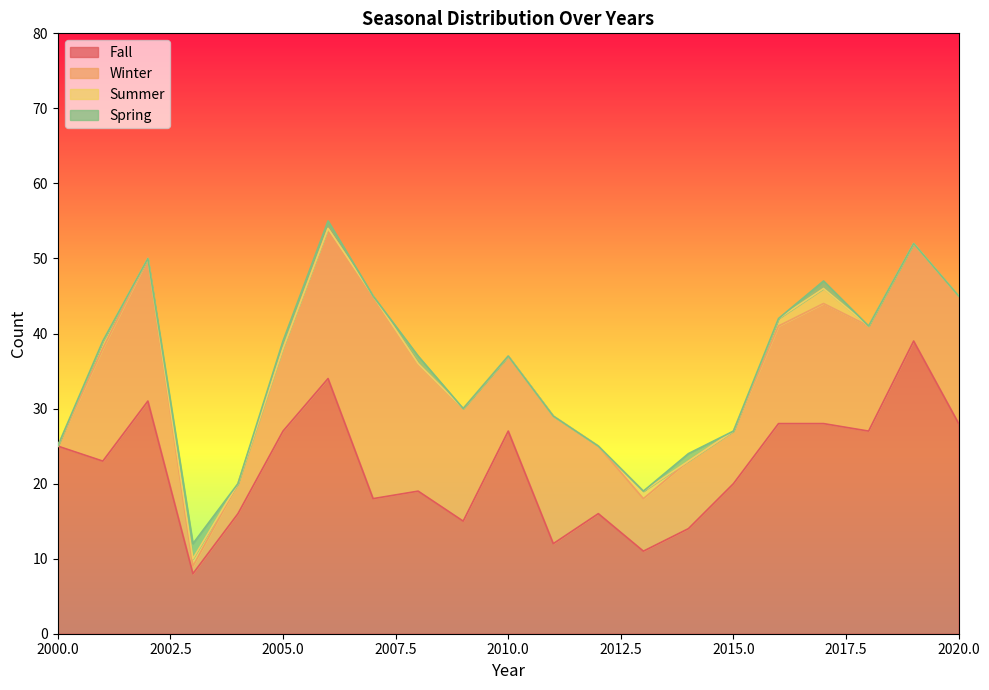

At which label does Spring reach its peak?

2003